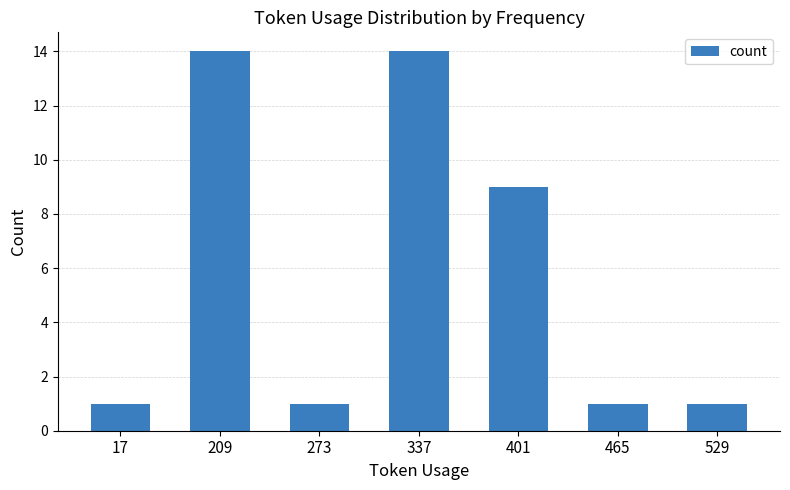

How many series are shown in this chart?

1